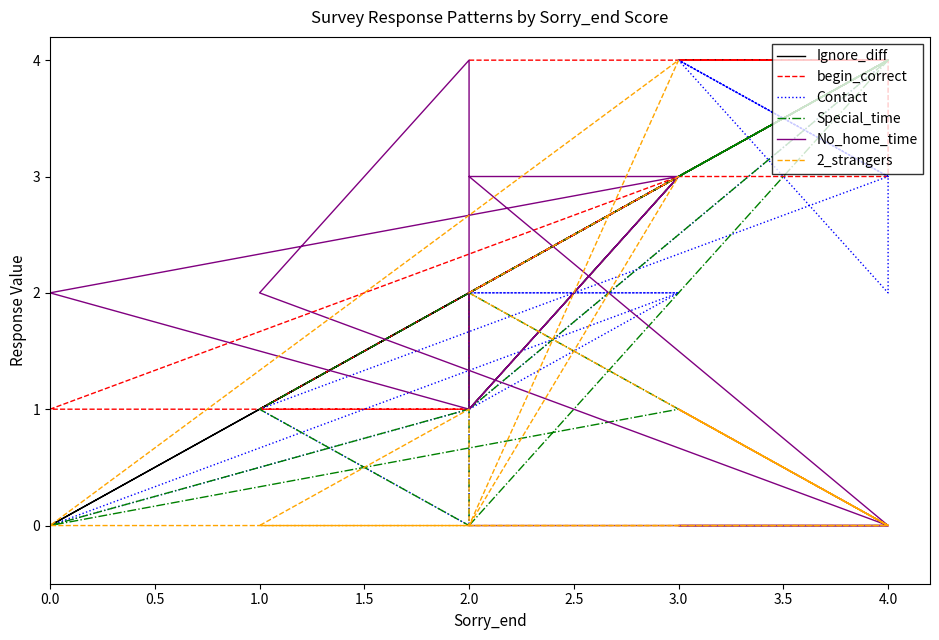

How many times do No_home_time and begin_correct cross each other?

3